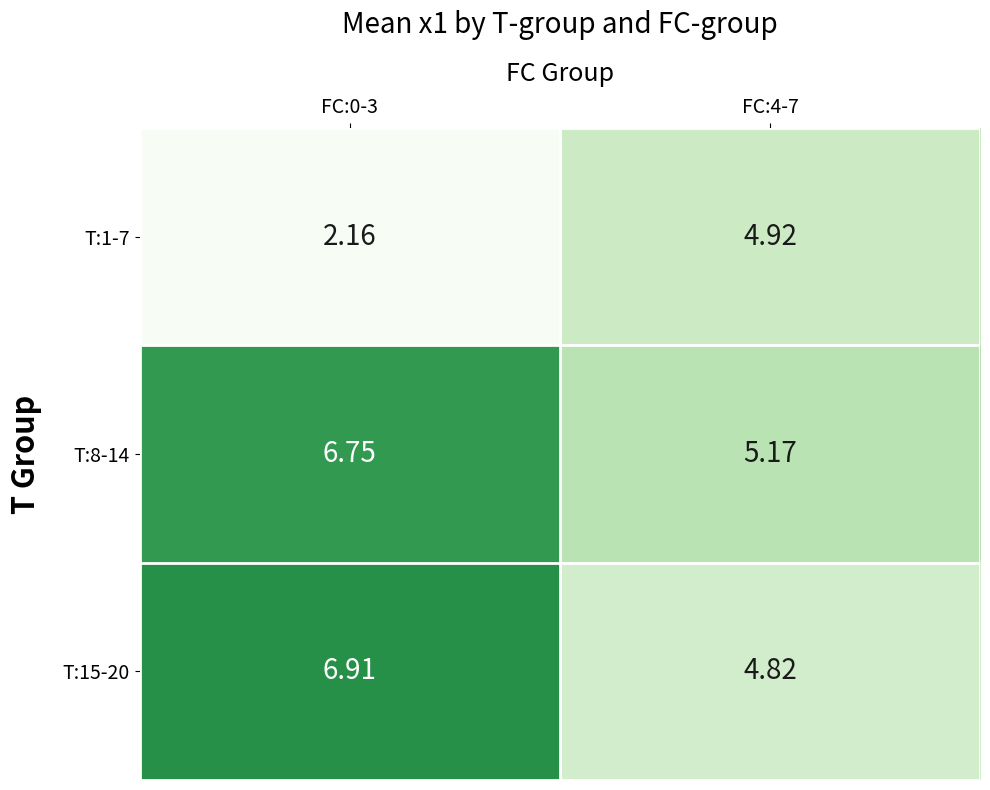

Which category has the lowest value across all series?

FC:0-3